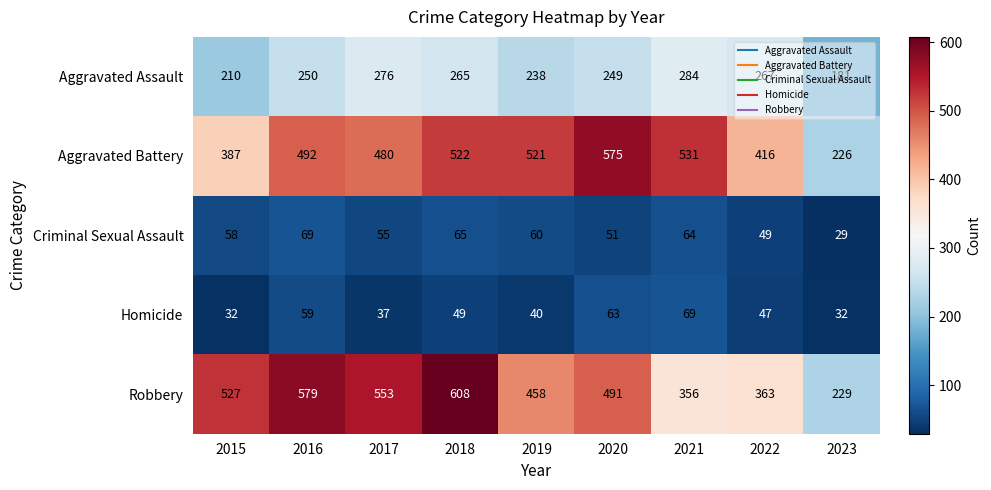

At how many categories does at least one series exceed 587?

1